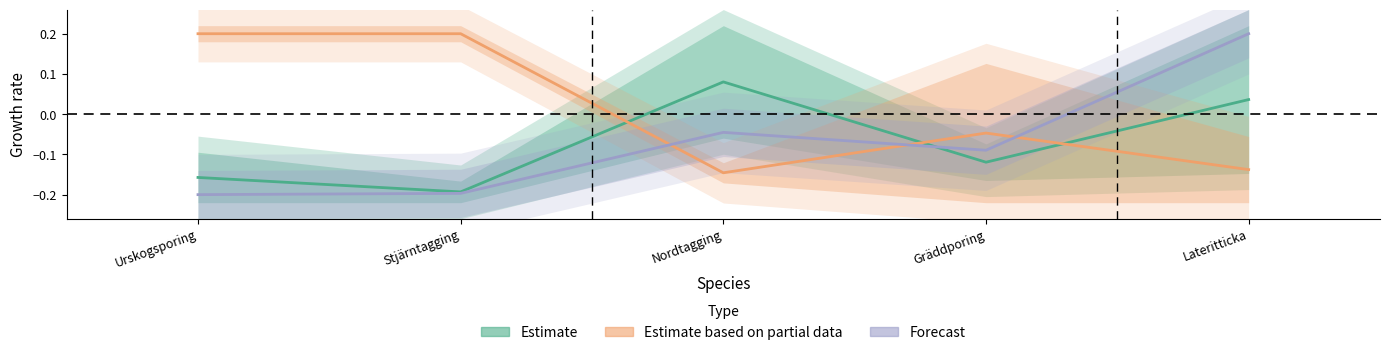

What is the lowest value of the Forecast series?

-0.2